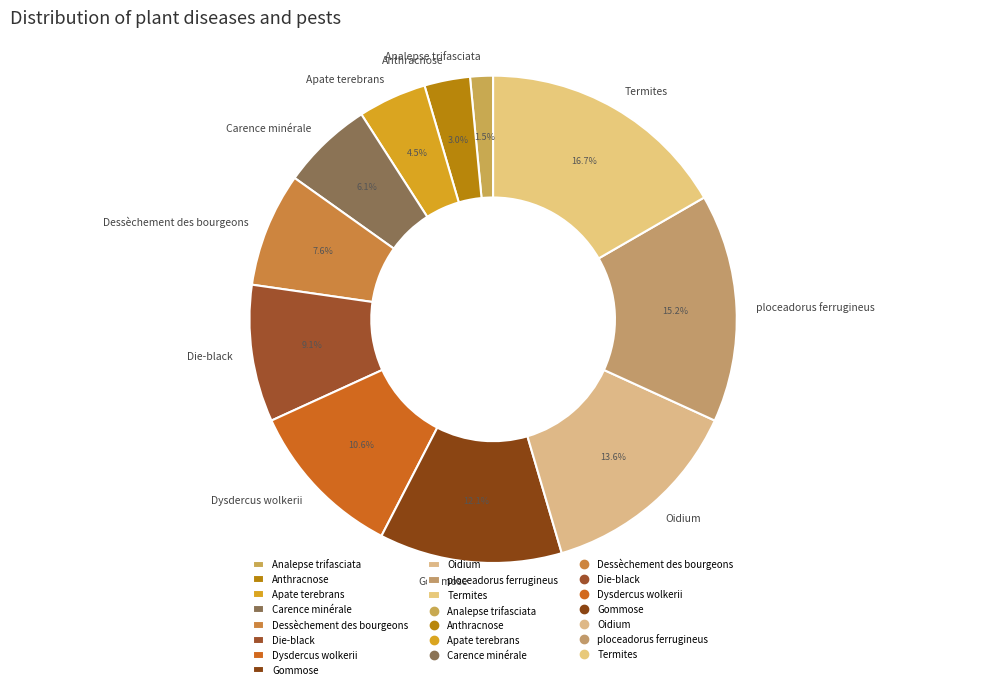

Is it true that Gommose is 24% of the pie?

False